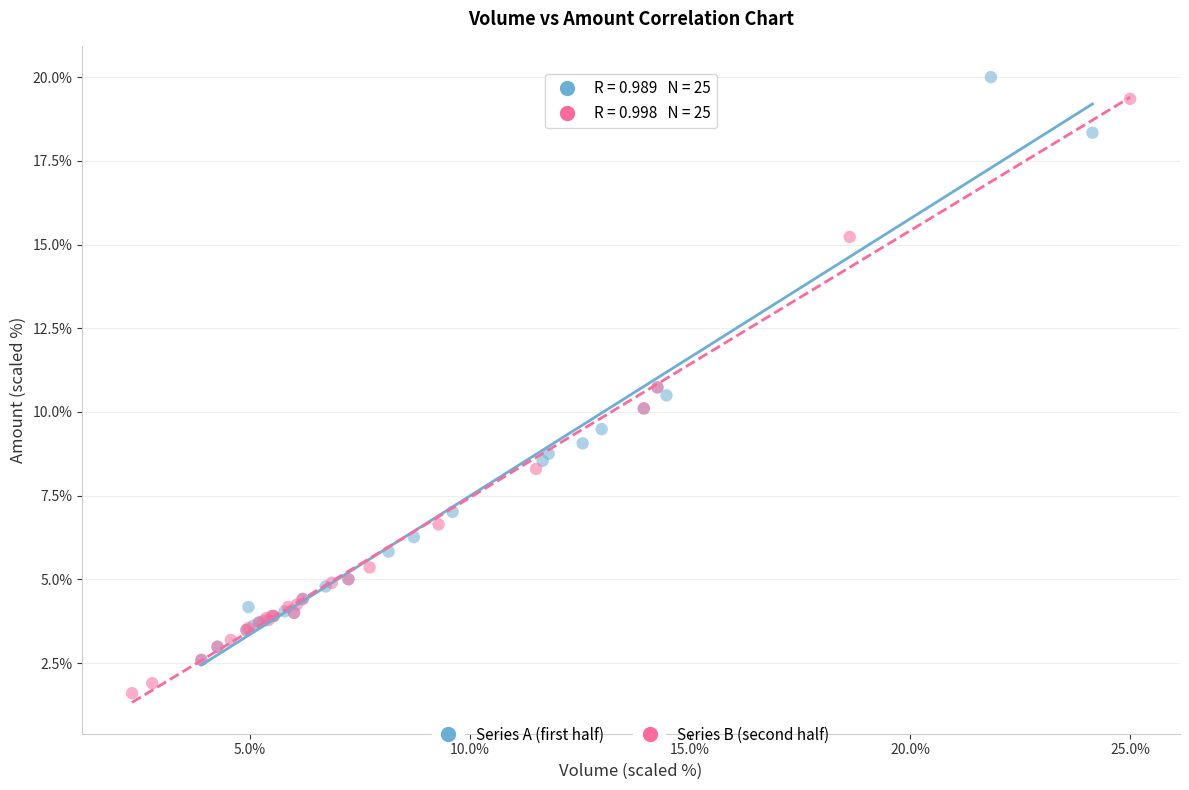

Which series contains the lowest Y value?

Series B (second half)